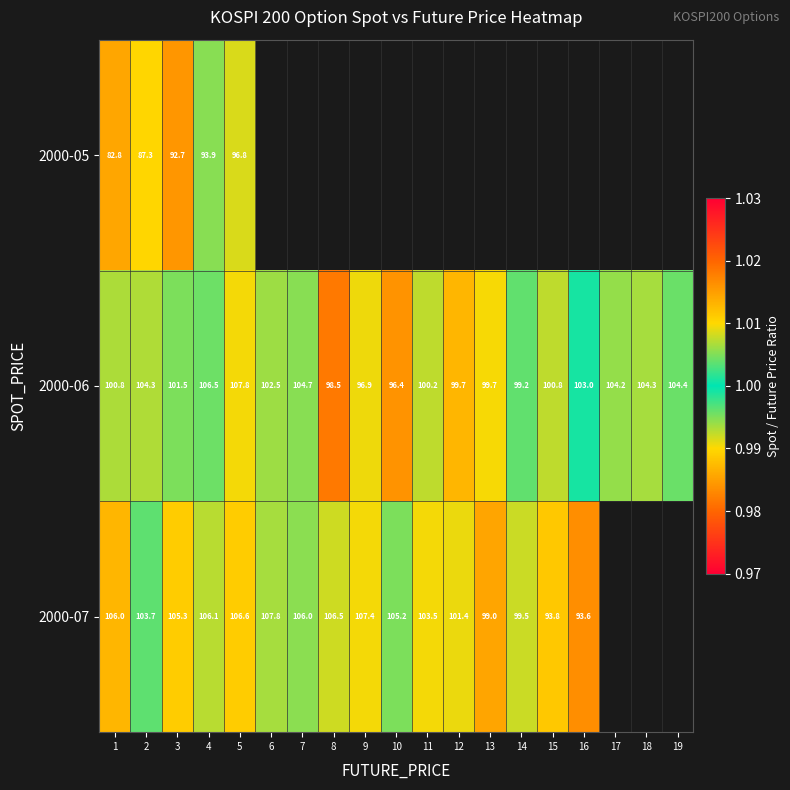

Count the 2000-07 values in the range 0 to 1.

16